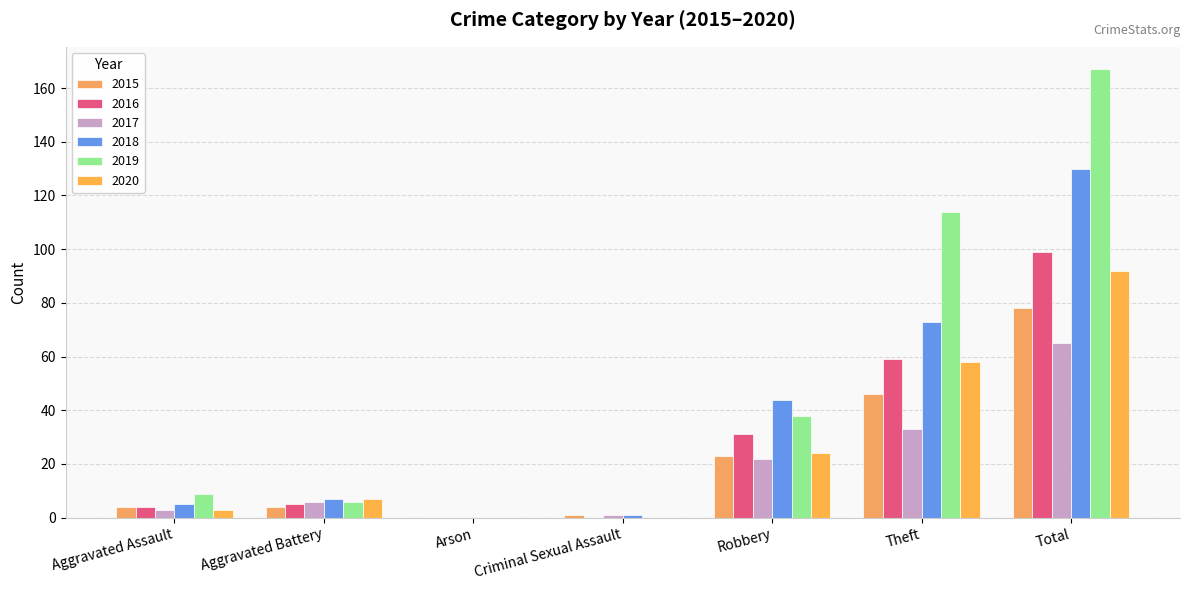

What is the sum of all 2019 values?

334